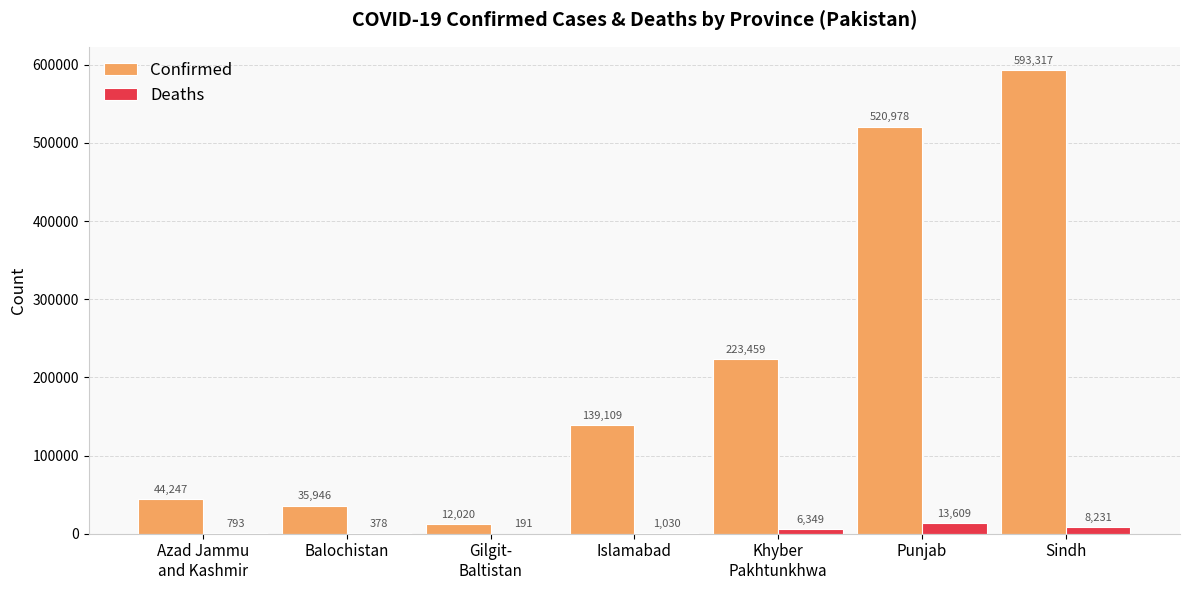

Count the number of data series in this chart.

2